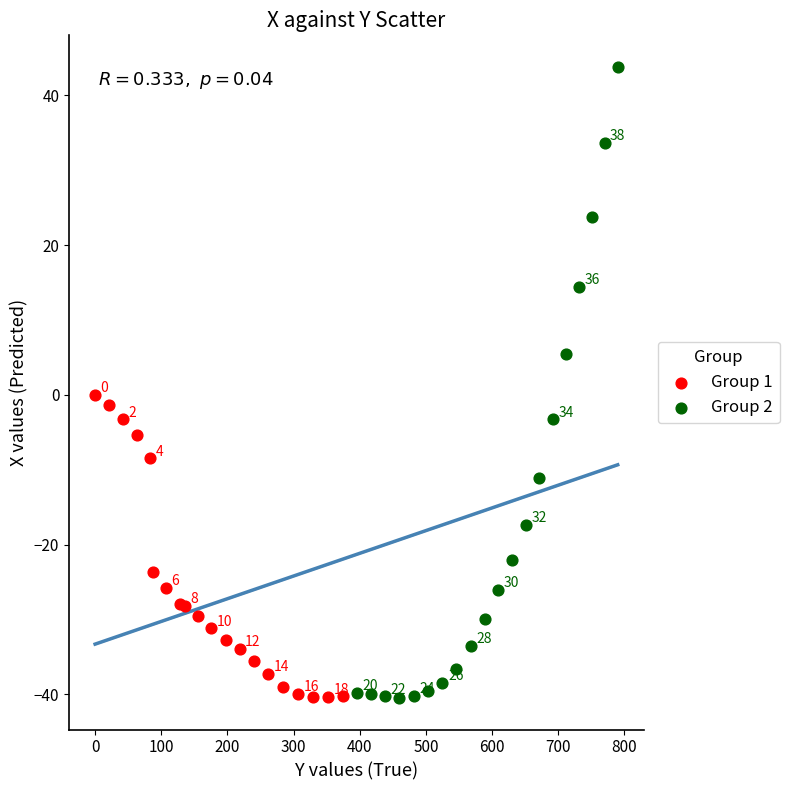

What are all the series names shown in the legend?

Group 1, Group 2